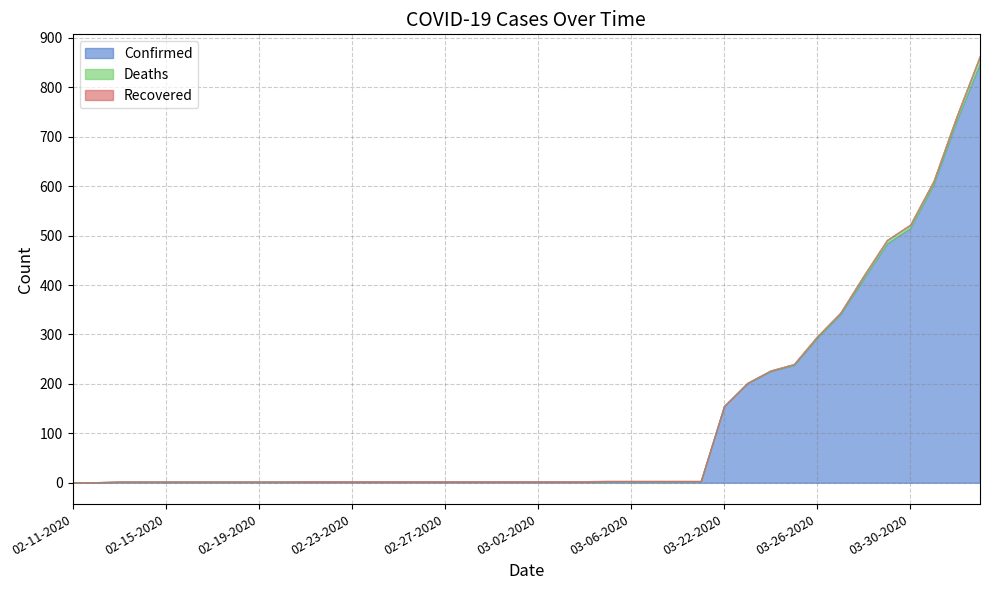

True or false: Recovered has more than 1 points higher than both neighbors.

False